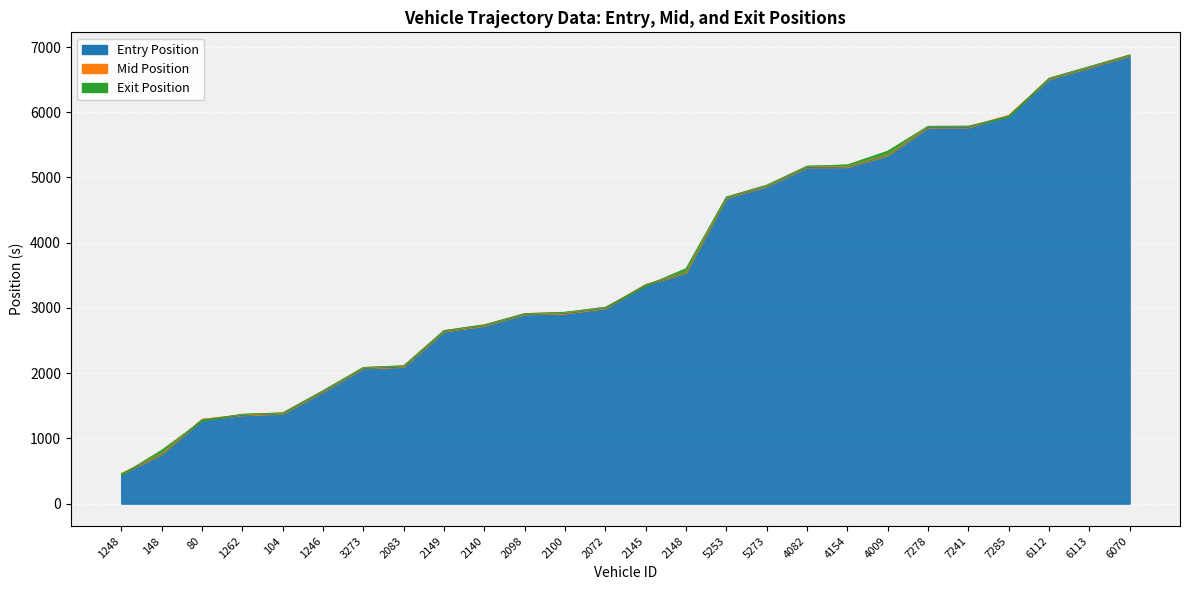

What is the difference between the maximum and minimum values in the exit series?

6439.1